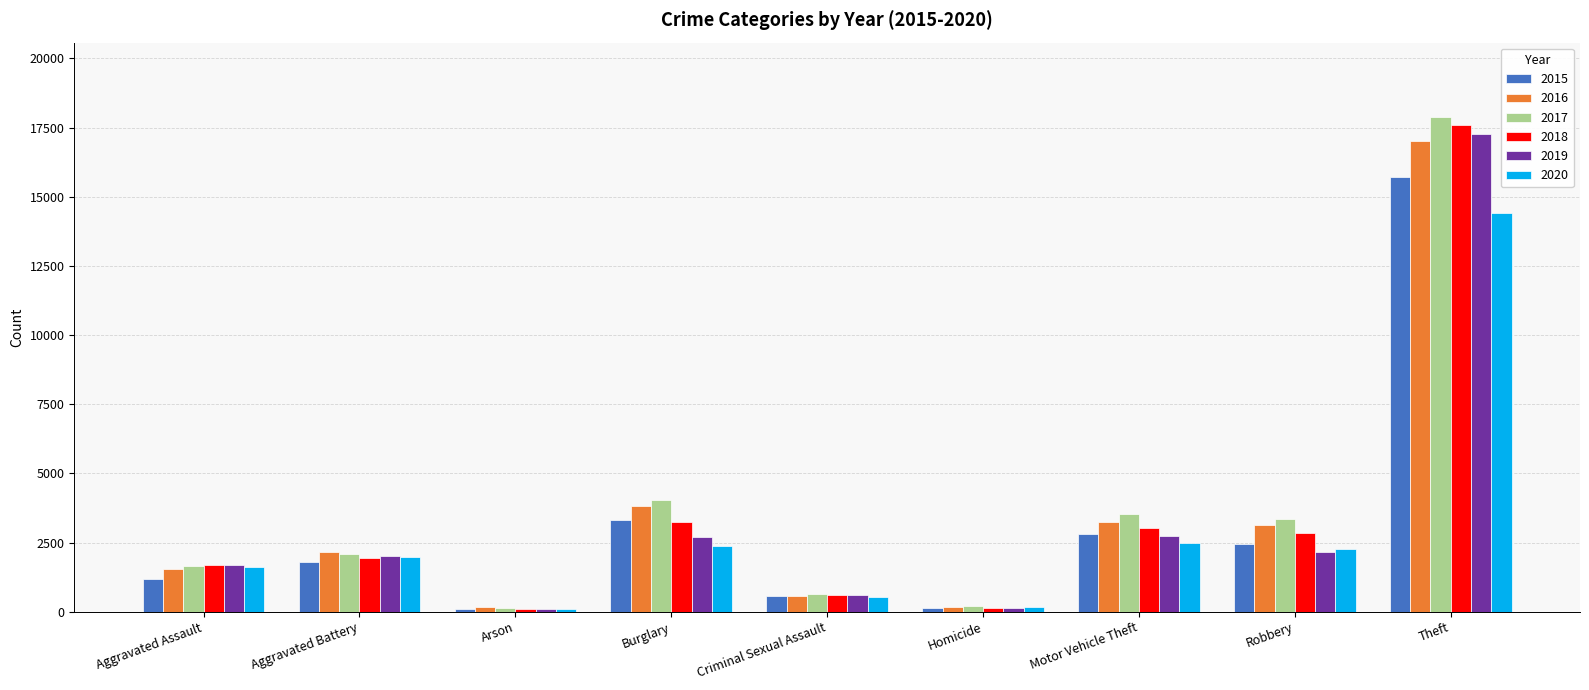

What is the sum of all 2016 values?

31854